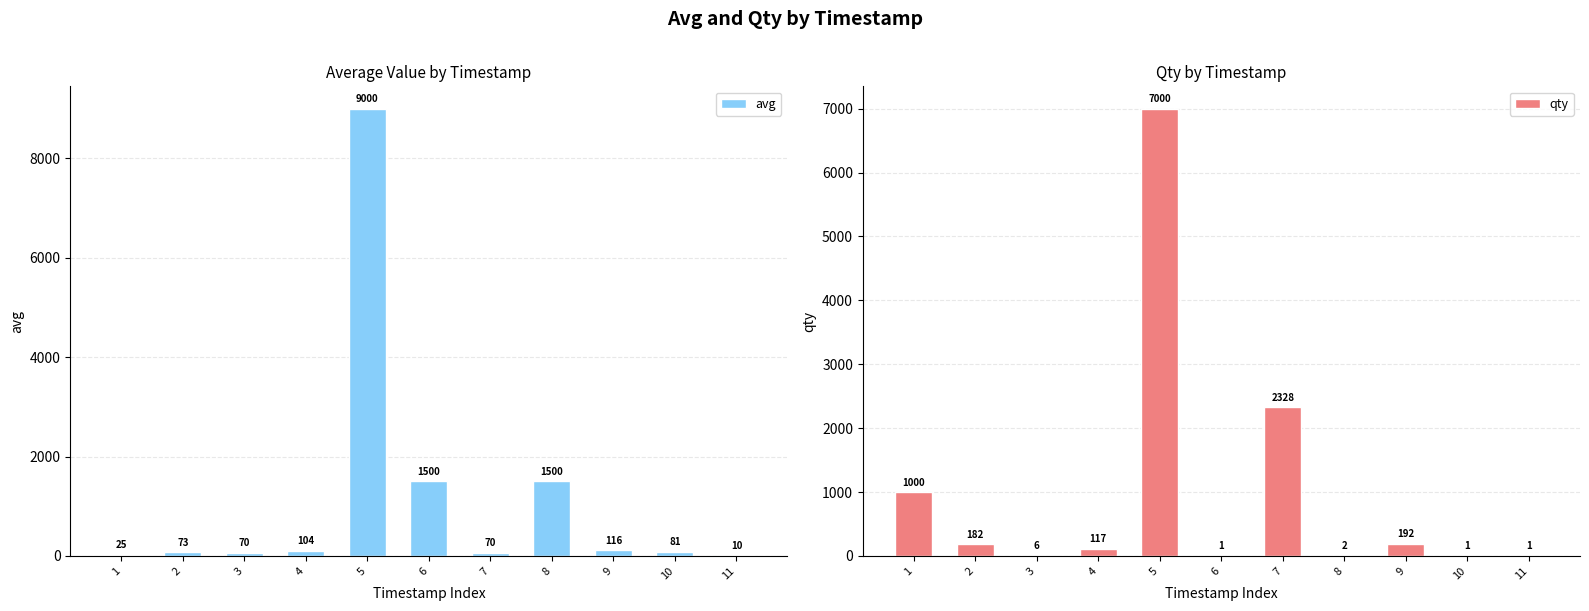

Which series has the widest spread of values?

avg